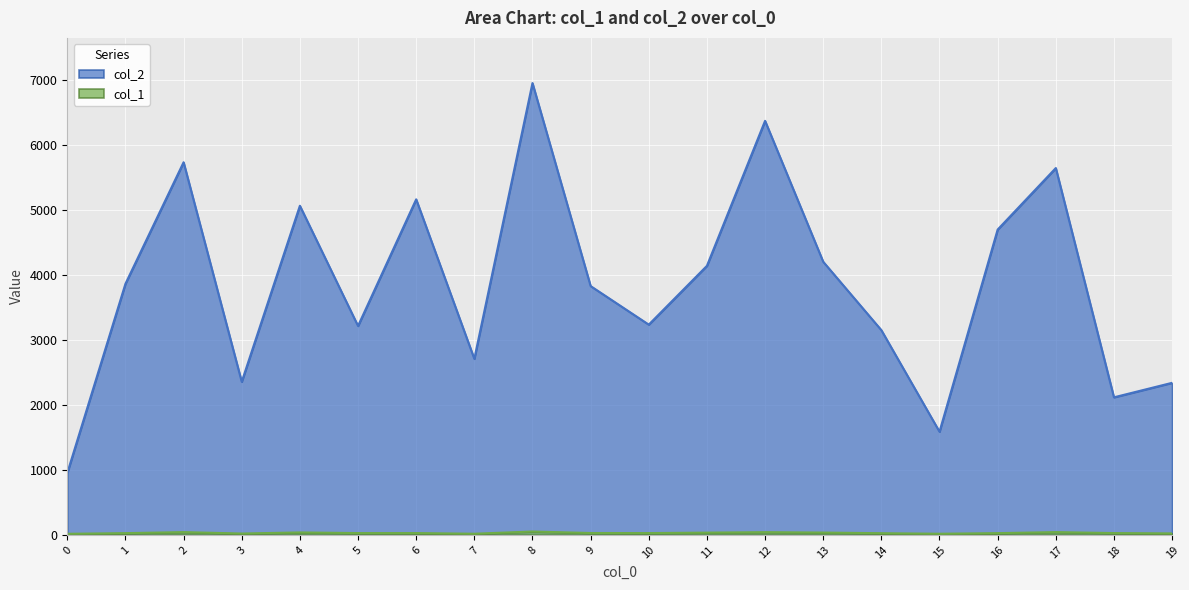

What is the smallest value displayed?

17